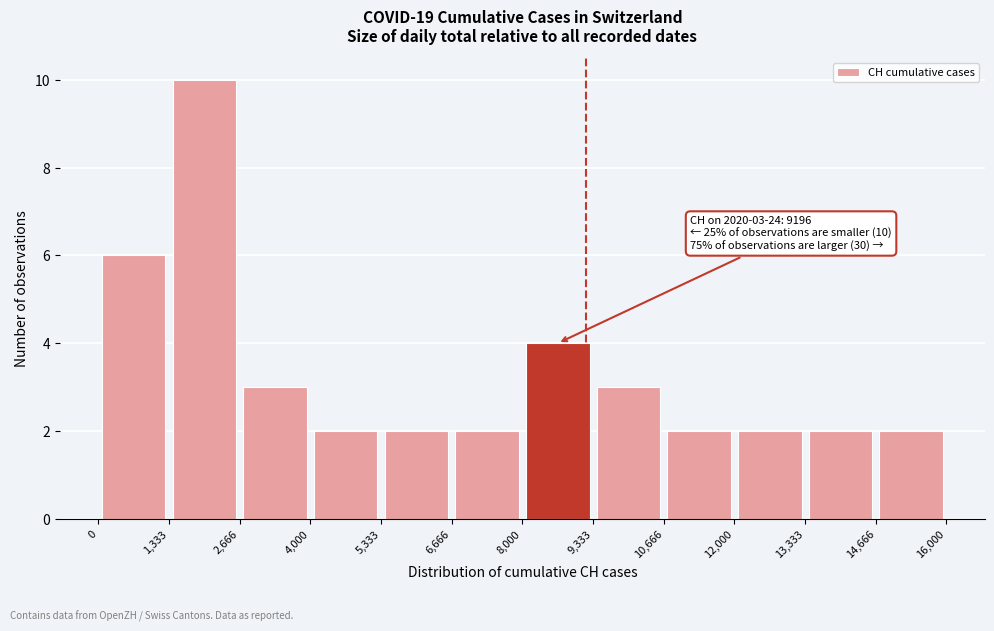

Which range on the x-axis has the tallest bar?

1,333 to 2,666